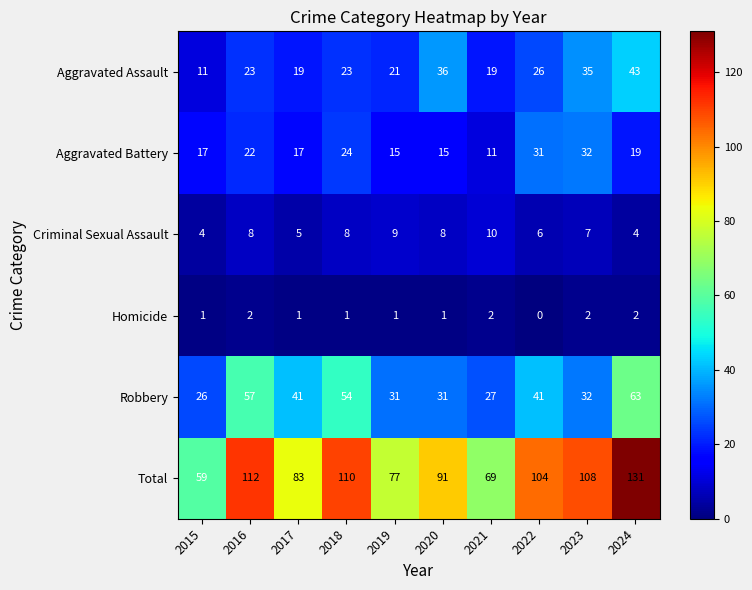

What is the difference between the maximum and minimum values in the Criminal Sexual Assault series?

6